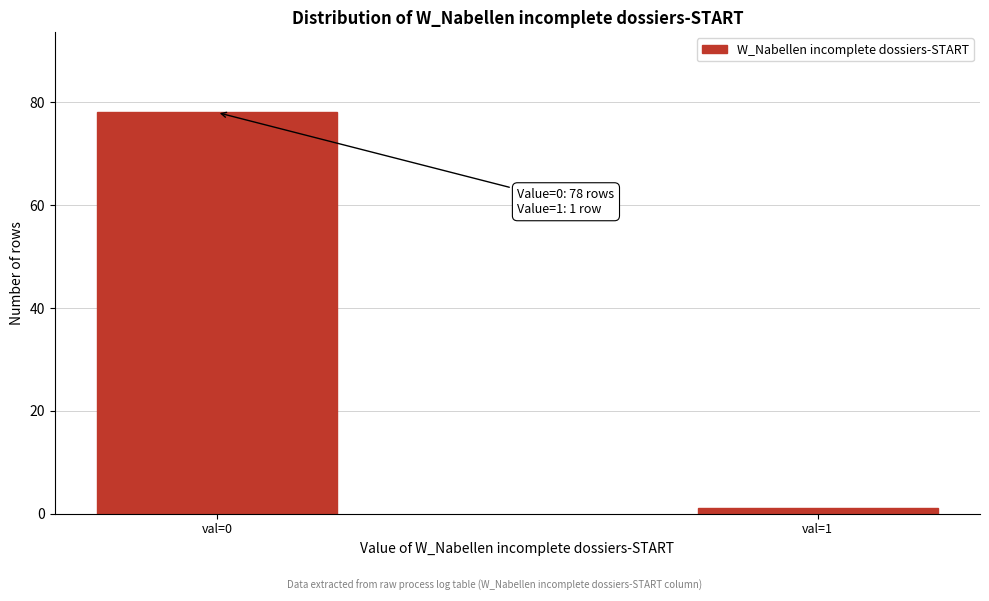

Reading left to right, transcribe all the data shown in this chart.

val=0=78	val=1=1